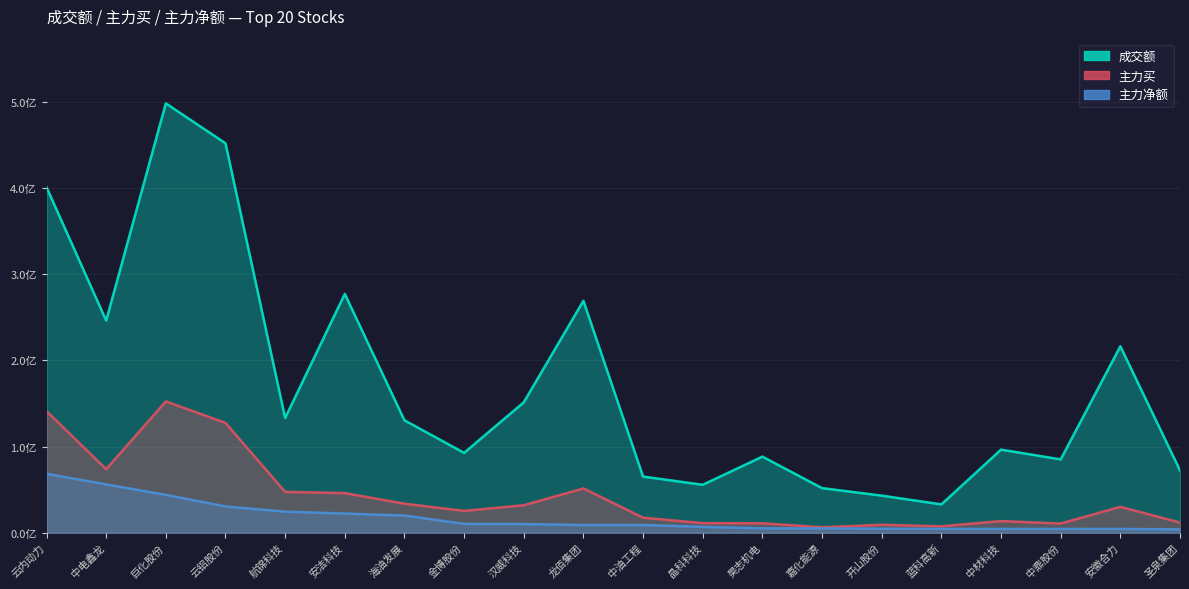

In 成交额, how many points are lower than both neighbors (excluding endpoints)?

6